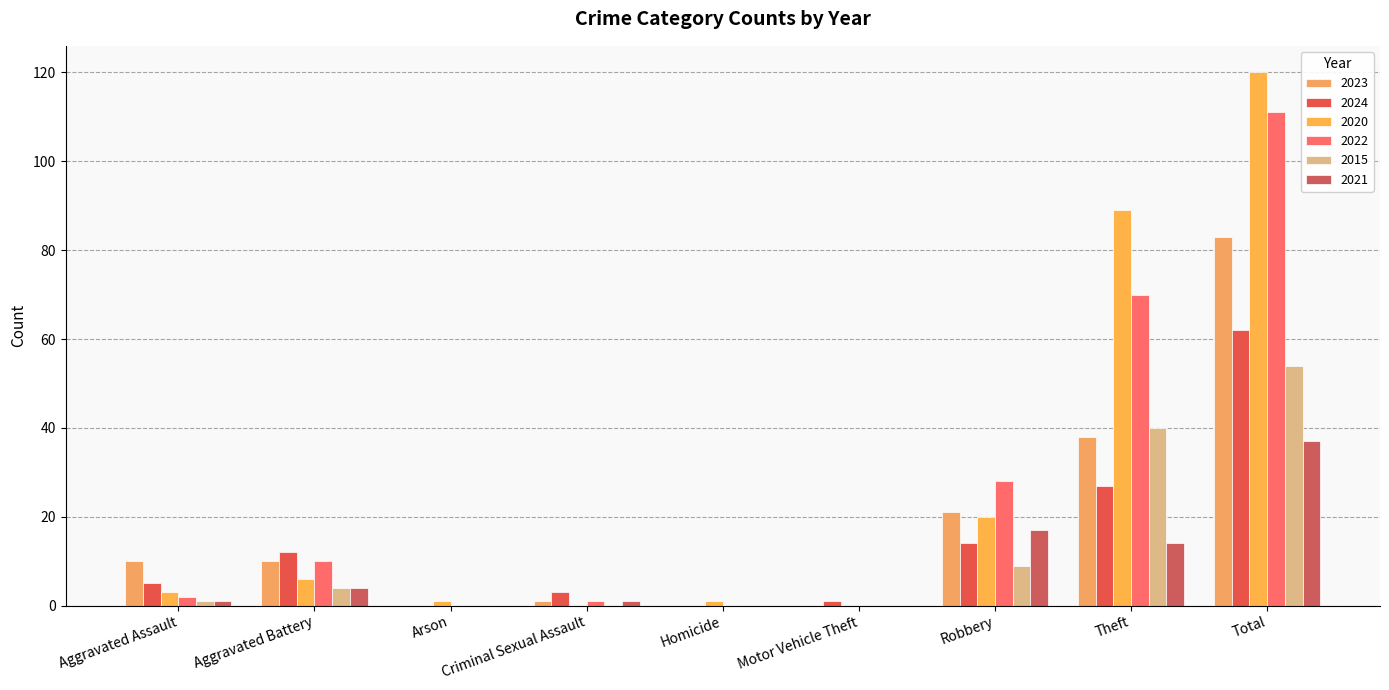

Reading left to right, list all the values displayed in this chart.

2023: Aggravated Assault=10	Aggravated Battery=10	Arson=0	Criminal Sexual Assault=1	Homicide=0	Motor Vehicle Theft=0	Robbery=21	Theft=38	Total=83
2024: Aggravated Assault=5	Aggravated Battery=12	Arson=0	Criminal Sexual Assault=3	Homicide=0	Motor Vehicle Theft=1	Robbery=14	Theft=27	Total=62
2020: Aggravated Assault=3	Aggravated Battery=6	Arson=1	Criminal Sexual Assault=0	Homicide=1	Motor Vehicle Theft=0	Robbery=20	Theft=89	Total=120
2022: Aggravated Assault=2	Aggravated Battery=10	Arson=0	Criminal Sexual Assault=1	Homicide=0	Motor Vehicle Theft=0	Robbery=28	Theft=70	Total=111
2015: Aggravated Assault=1	Aggravated Battery=4	Arson=0	Criminal Sexual Assault=0	Homicide=0	Motor Vehicle Theft=0	Robbery=9	Theft=40	Total=54
2021: Aggravated Assault=1	Aggravated Battery=4	Arson=0	Criminal Sexual Assault=1	Homicide=0	Motor Vehicle Theft=0	Robbery=17	Theft=14	Total=37